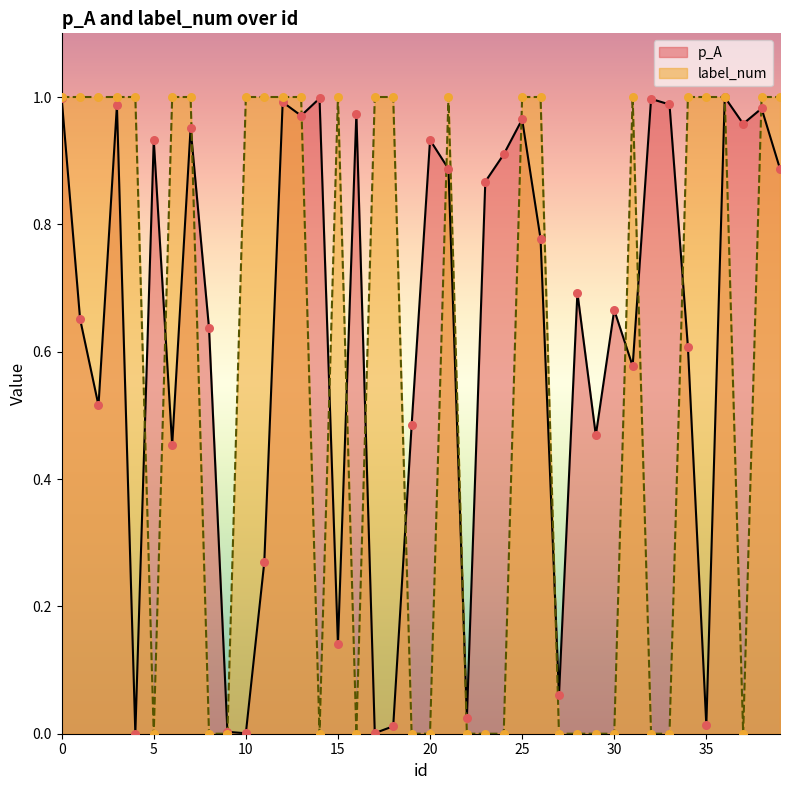

At which category is the sum across all series the highest?

36